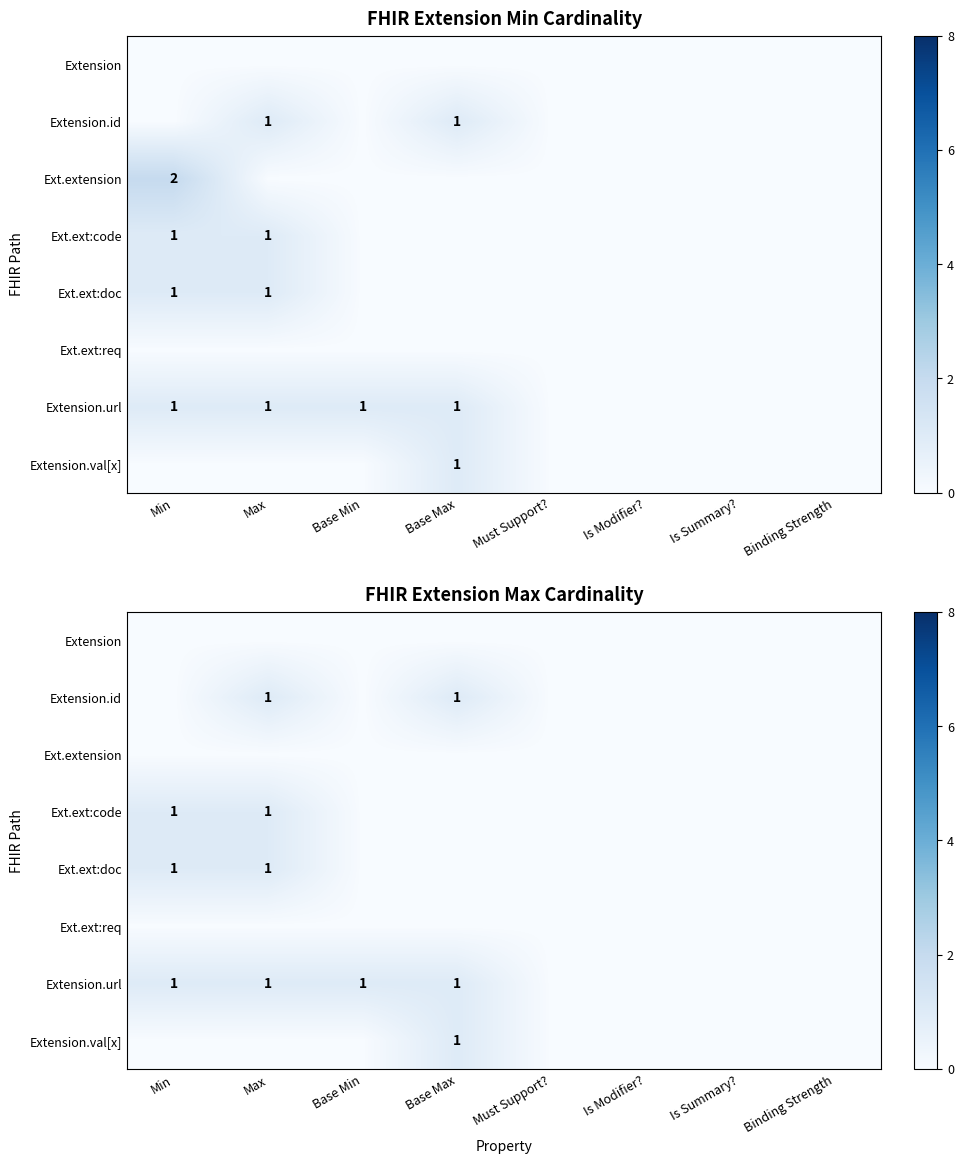

How many distinct data groups are displayed?

8